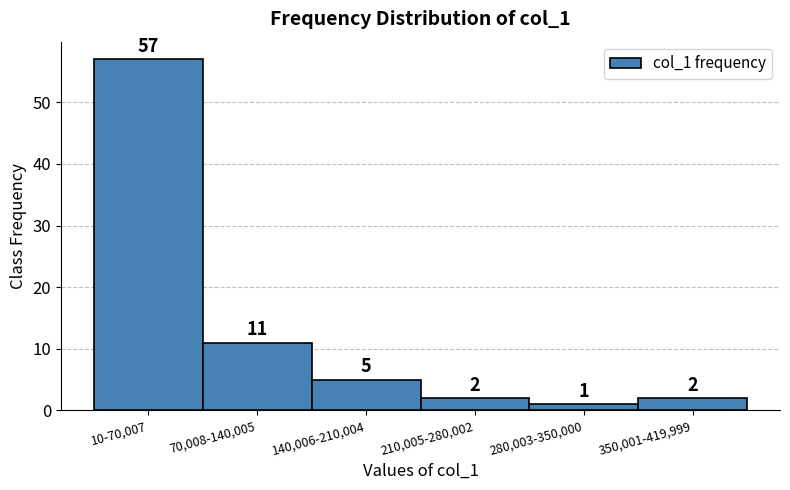

Reading right to left, transcribe all the data shown in this chart.

350,001-419,999=2	280,003-350,000=1	210,005-280,002=2	140,006-210,004=5	70,008-140,005=11	10-70,007=57